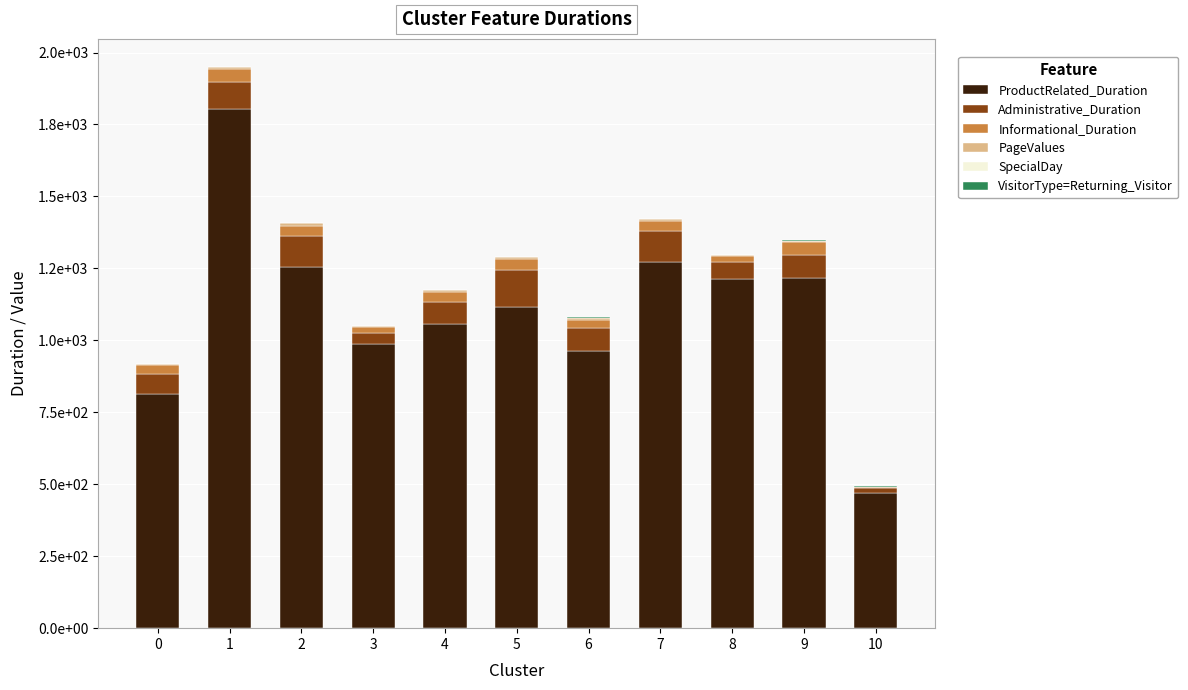

What is the average value of the VisitorType=Returning_Visitor series?

0.9